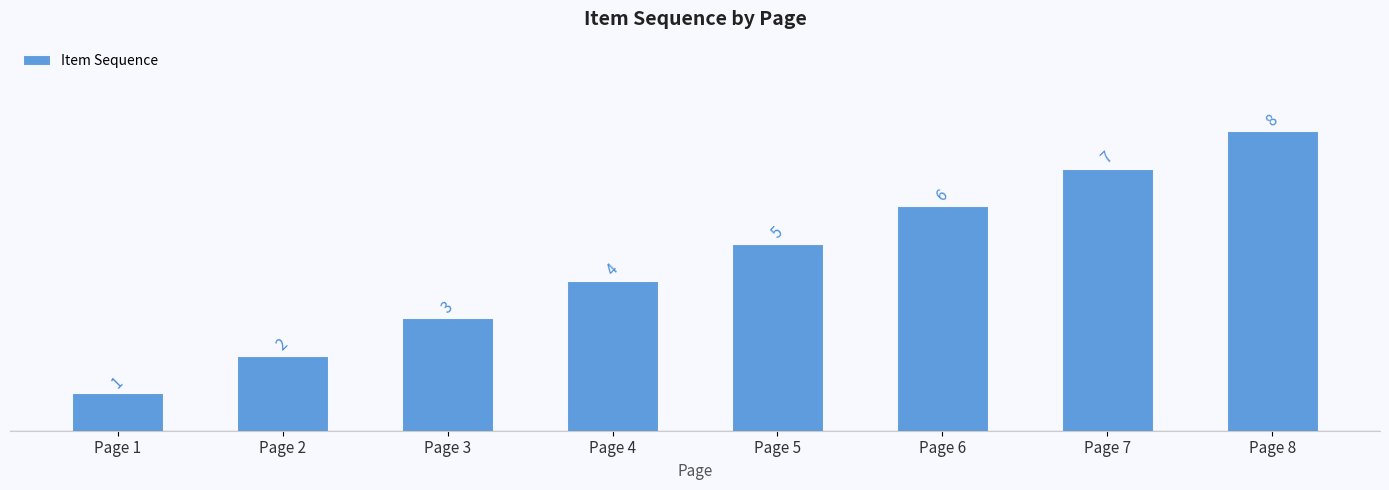

List the labels in order of value, largest first.

Page 8, Page 7, Page 6, Page 5, Page 4, Page 3, Page 2, Page 1